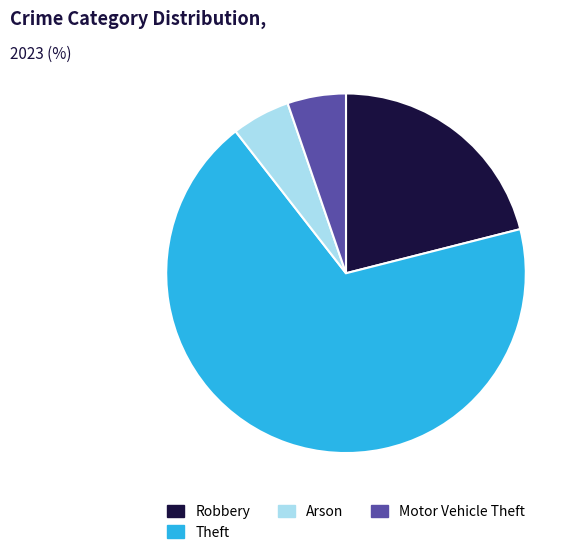

Between Robbery and Arson, which is larger?

Robbery